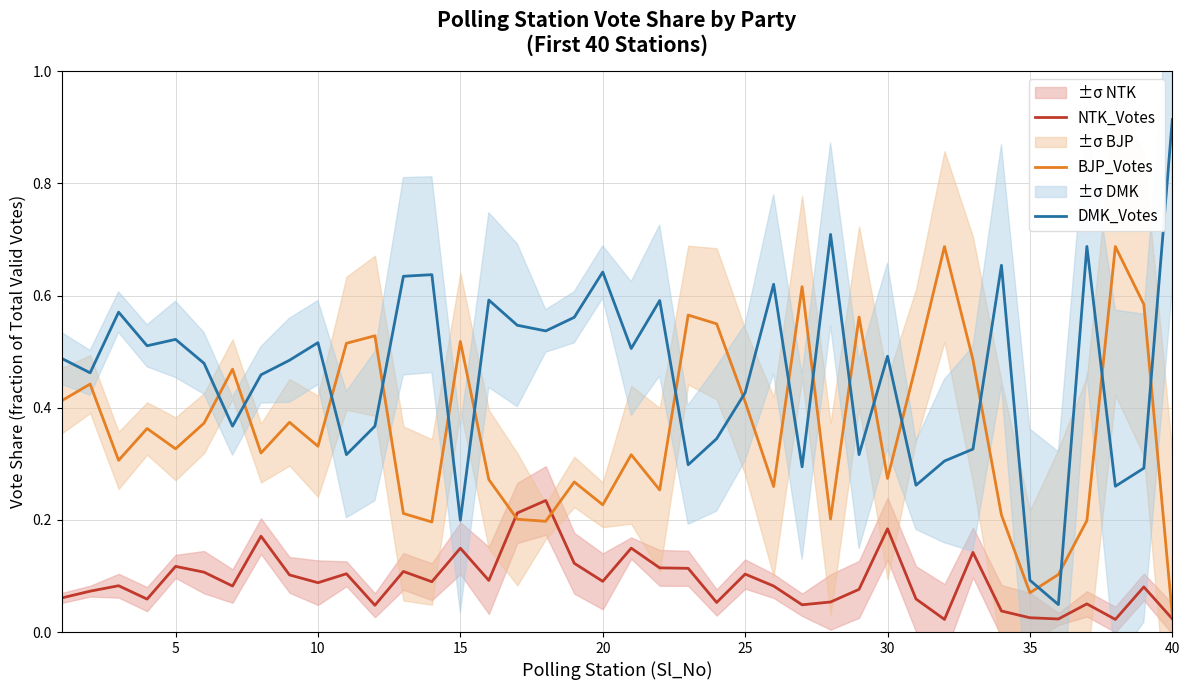

What is the maximum value for BJP_Votes?

0.7